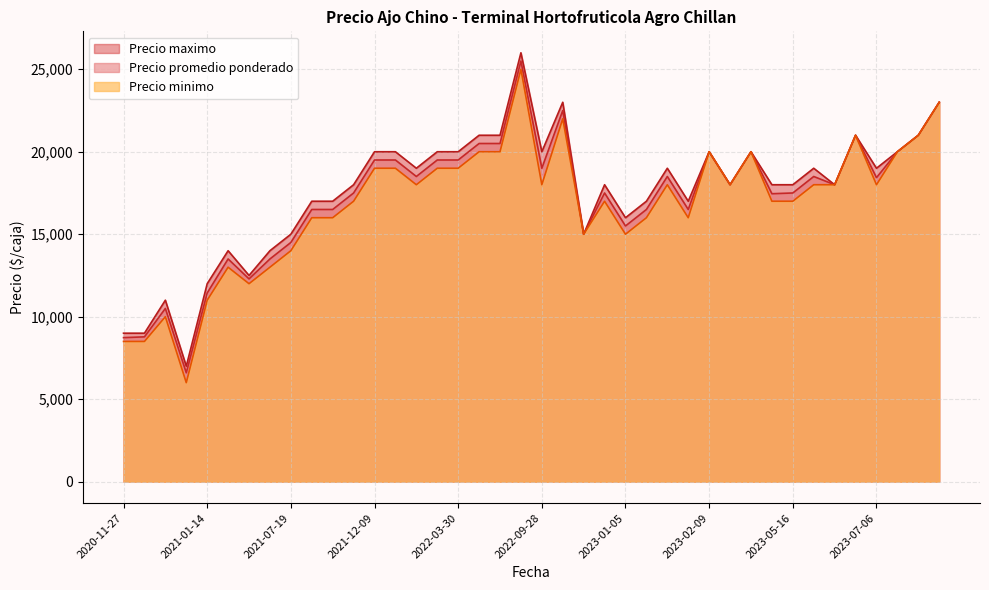

What is the highest value of the Precio maximo series?

26000